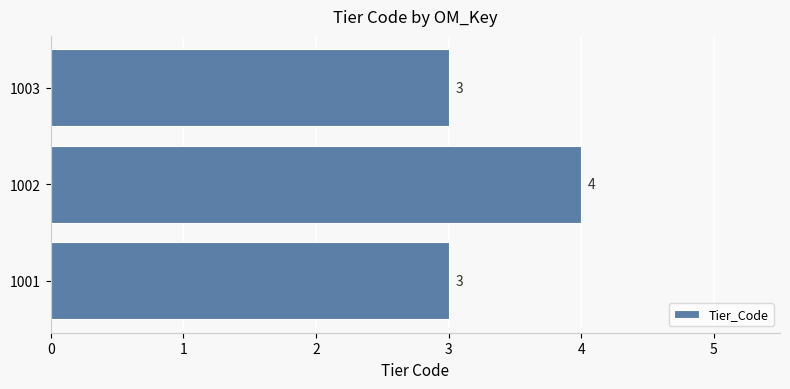

Count the values in the range 3 to 4.

3